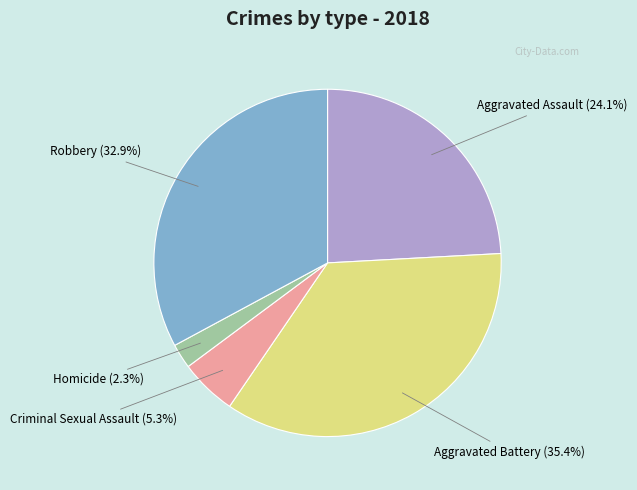

Is there any slice that represents more than half of the pie?

No